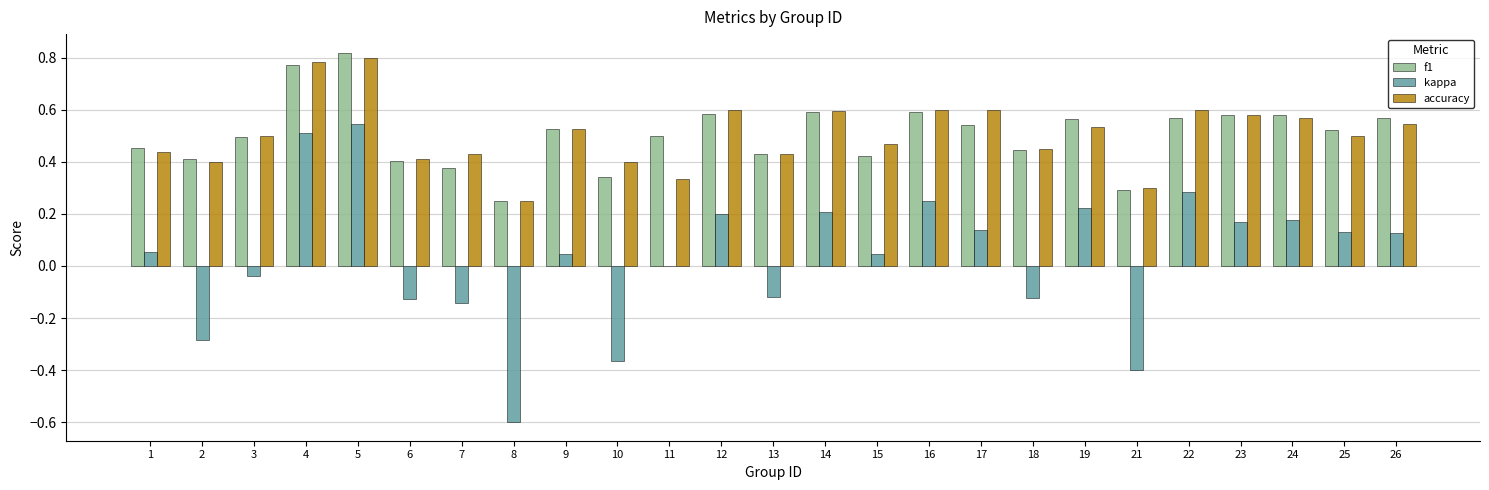

Is the value of kappa at 16 greater than the value of f1 at 7?

No